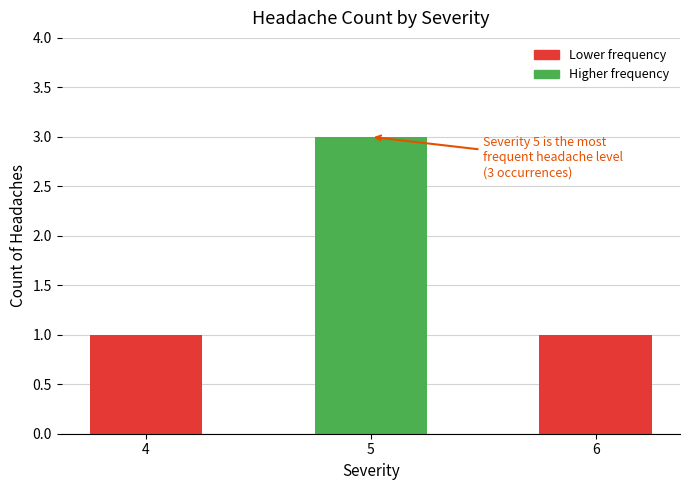

Which label corresponds to the largest value in the chart?

5